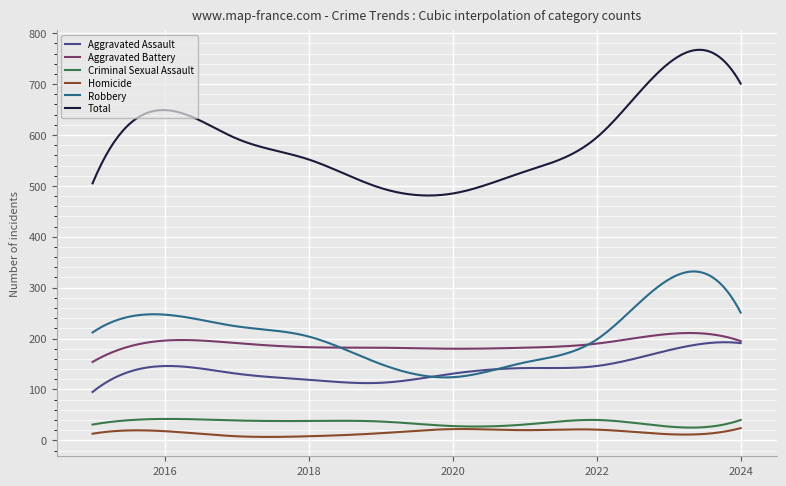

What is the highest value of the Total series?

767.5